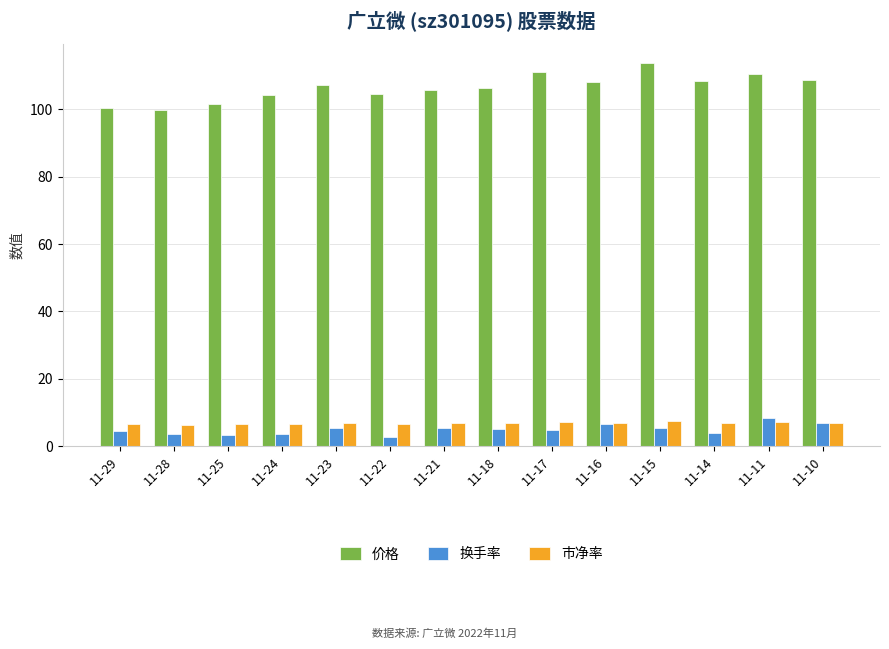

The value of 市净率 at 11-25 is 10.9. True or false?

False